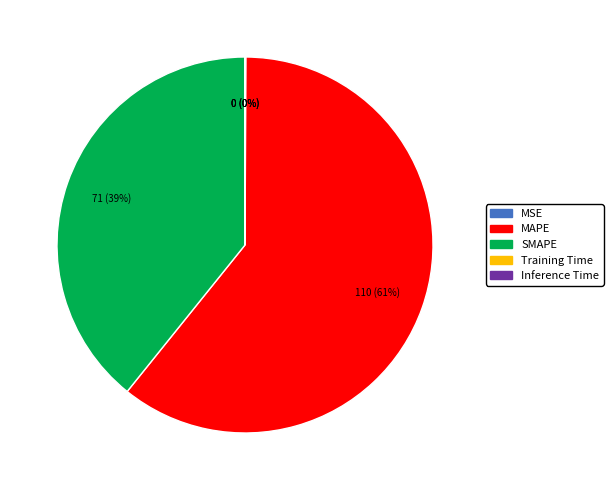

Is MAPE the majority of the pie?

Yes